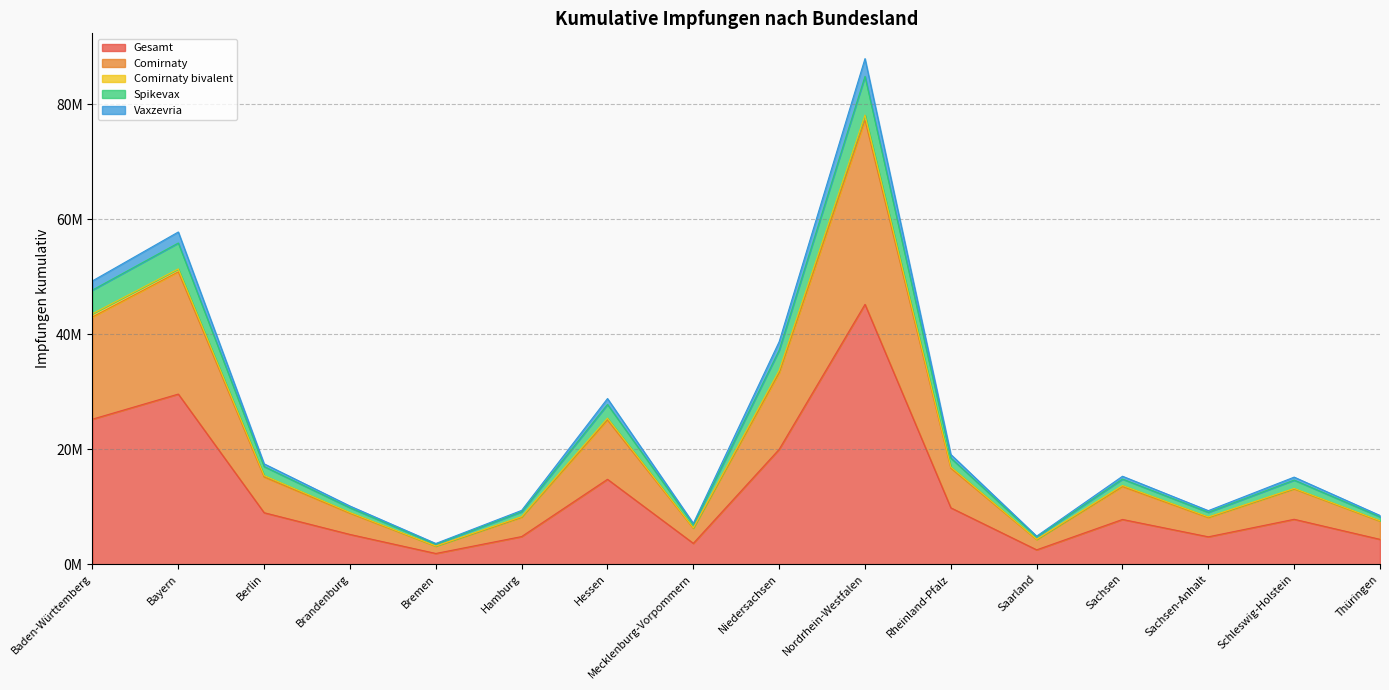

At which category does Spikevax reach its first local peak?

Bayern